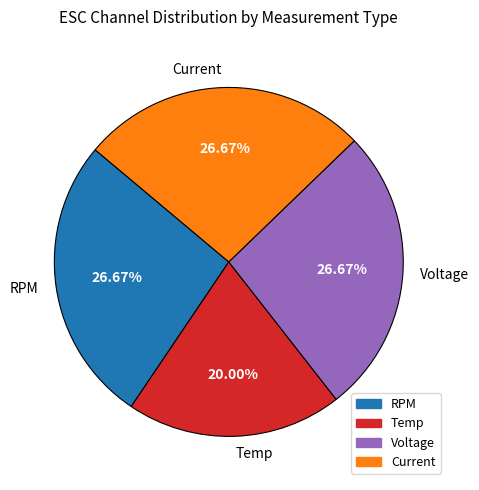

Approximately how many times larger is the value at Current compared to Temp?

1.3